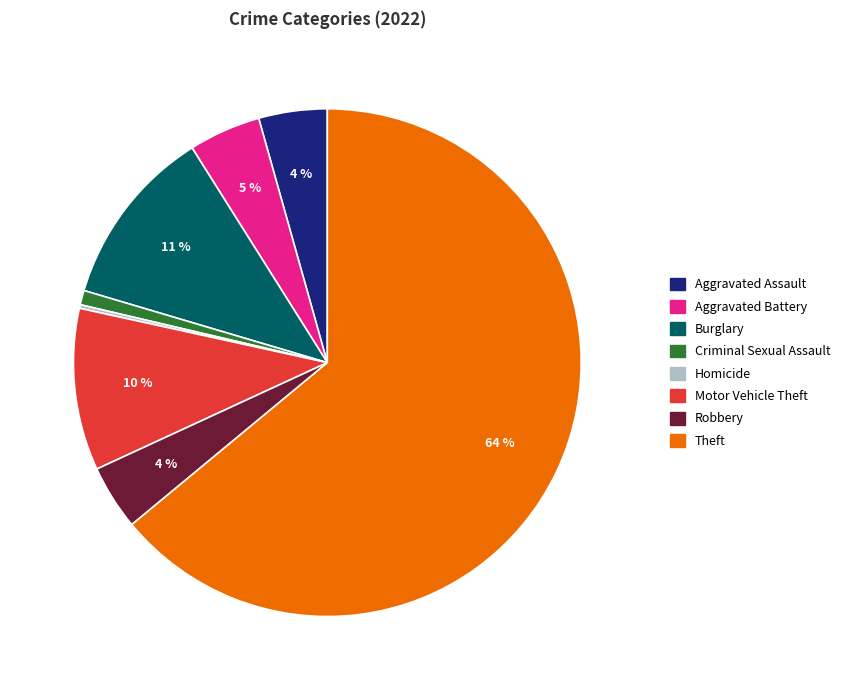

Does any single category account for the majority?

Yes